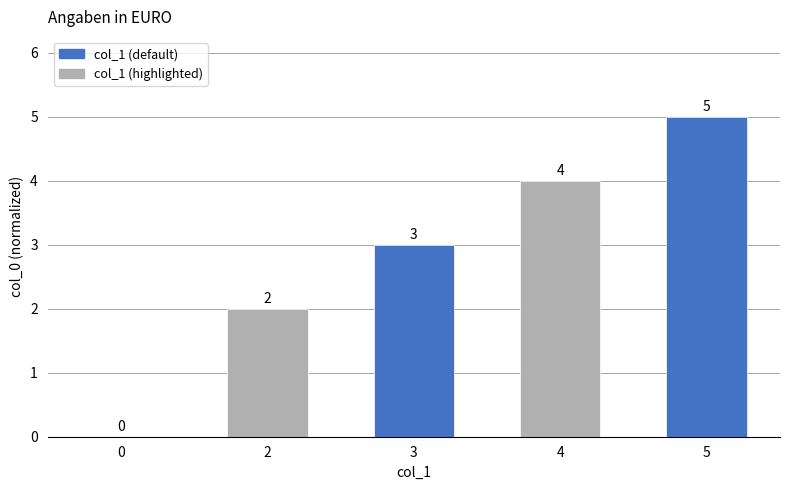

How many values are between 2 and 4?

3